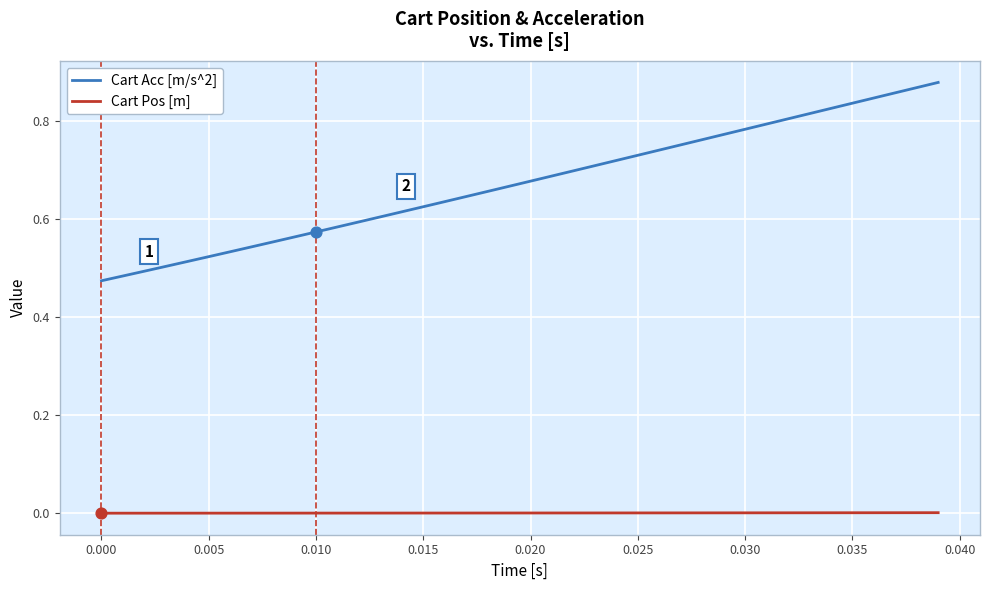

Which series has the largest total across all categories?

Cart Acc [m/s^2]